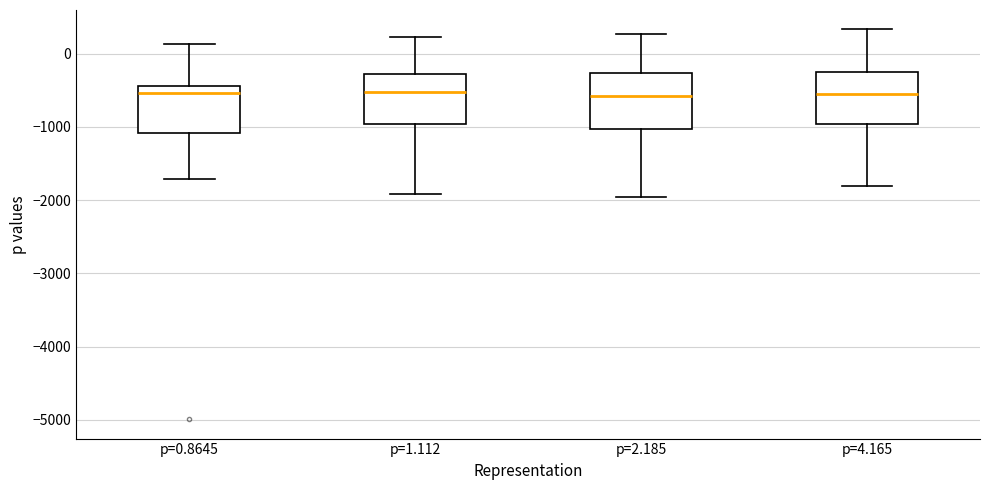

Reading left to right, transcribe this box plot: for each box, give where its median line is, the range the box spans, and where its two whiskers end, as read against the y-axis. The values are not printed on the chart, so give them approximately, as read against the axis.

p=0.8645: median -500, box -1100 to -400, whiskers -1700 to 100
p=1.112: median -500, box -1000 to -300, whiskers -1900 to 200
p=2.185: median -600, box -1000 to -300, whiskers -2000 to 300
p=4.165: median -500, box -1000 to -300, whiskers -1800 to 300